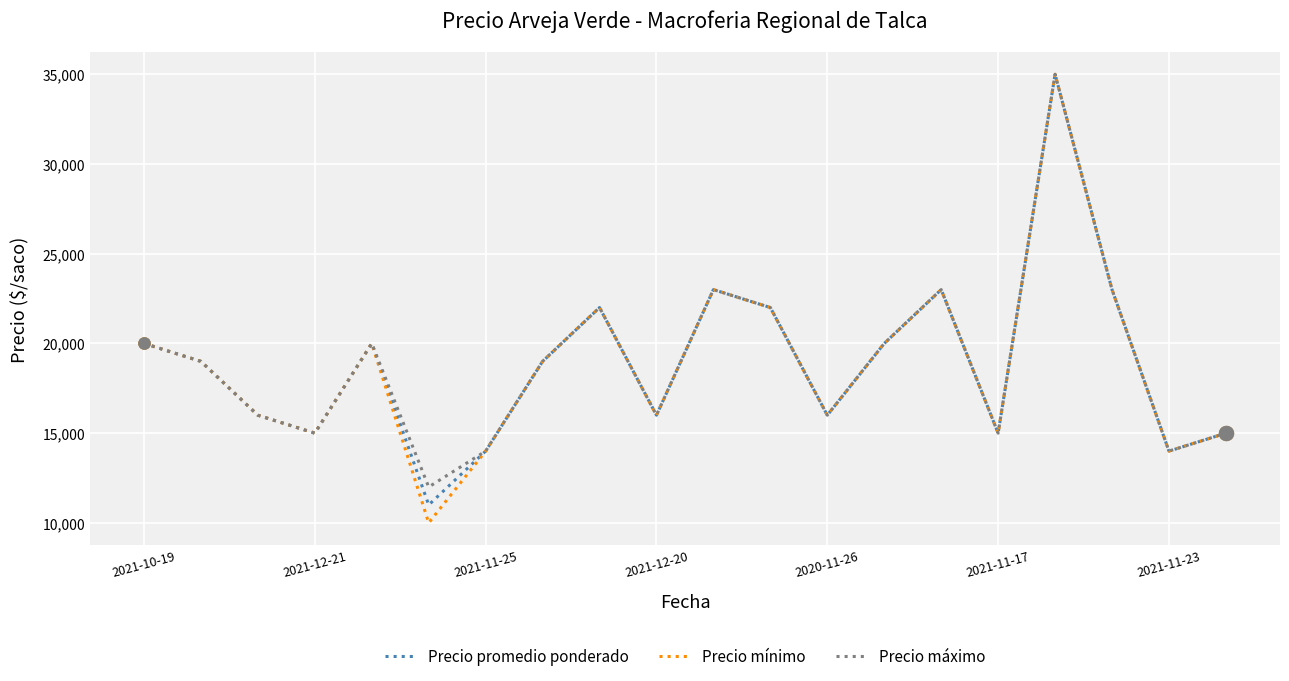

What is the highest value of the Precio mínimo series?

35000